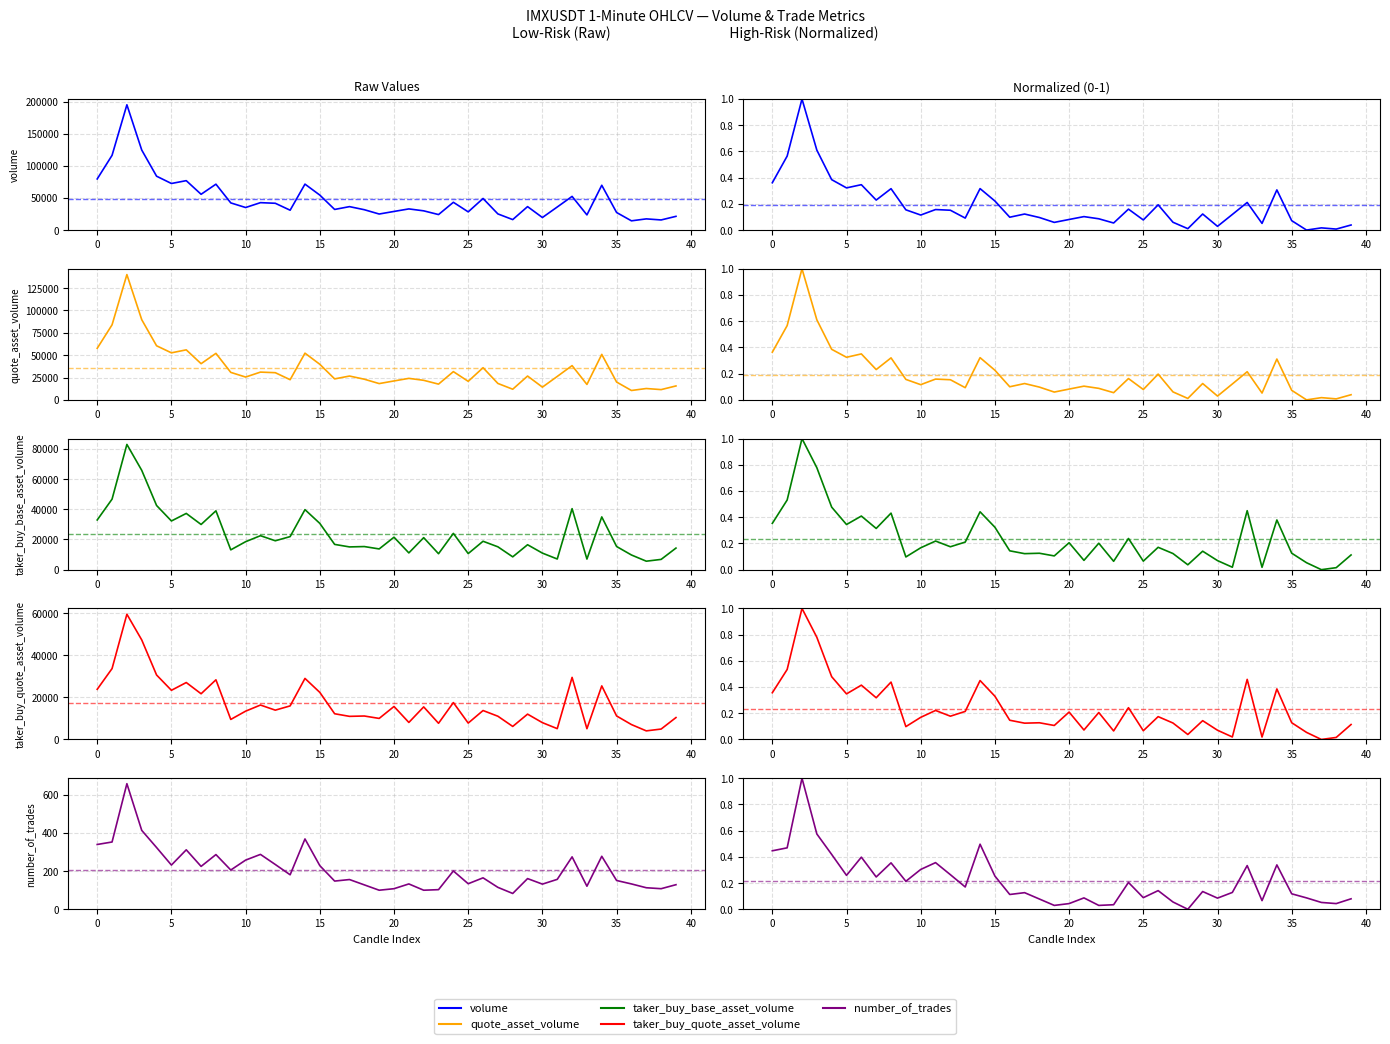

True or false: volume has a value of 0.3 at 32.

False